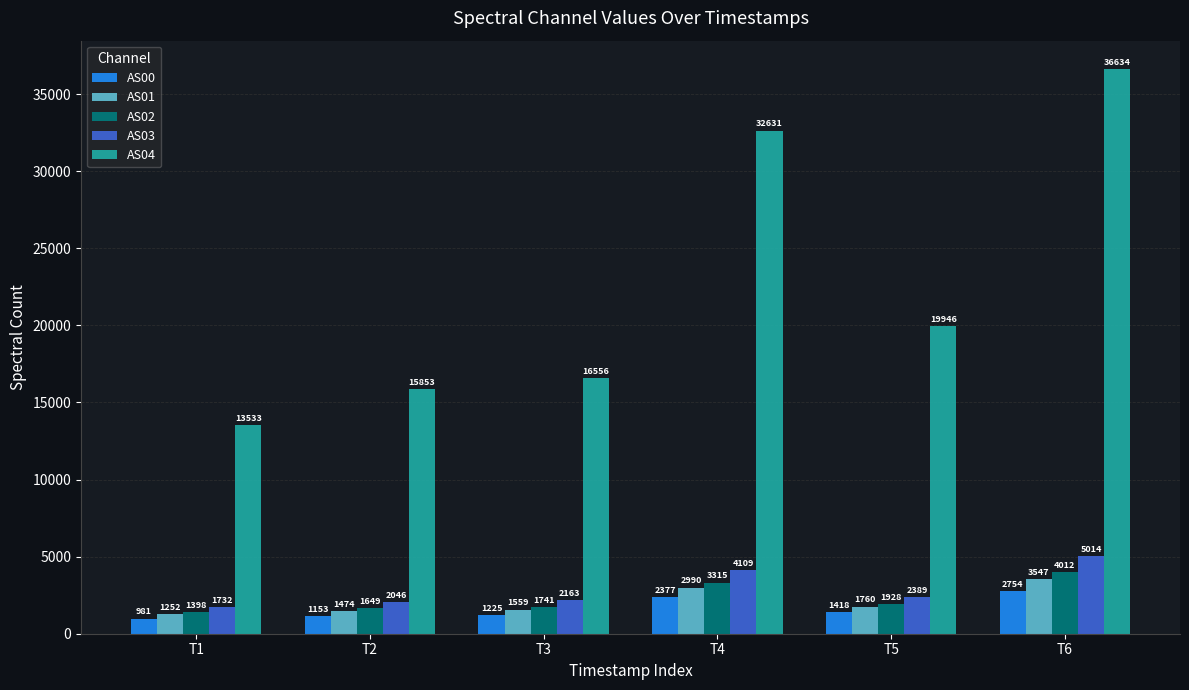

How many categories are shown in the chart?

6